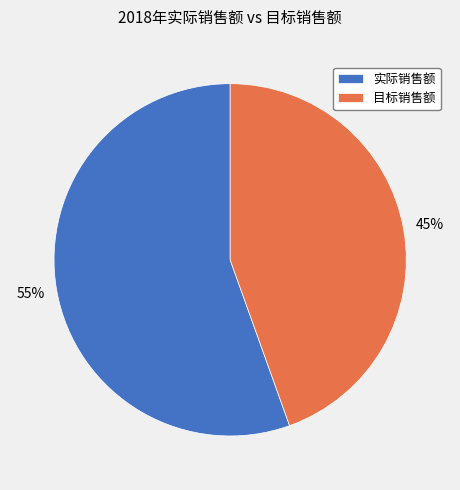

What is the largest slice in the pie chart?

实际销售额